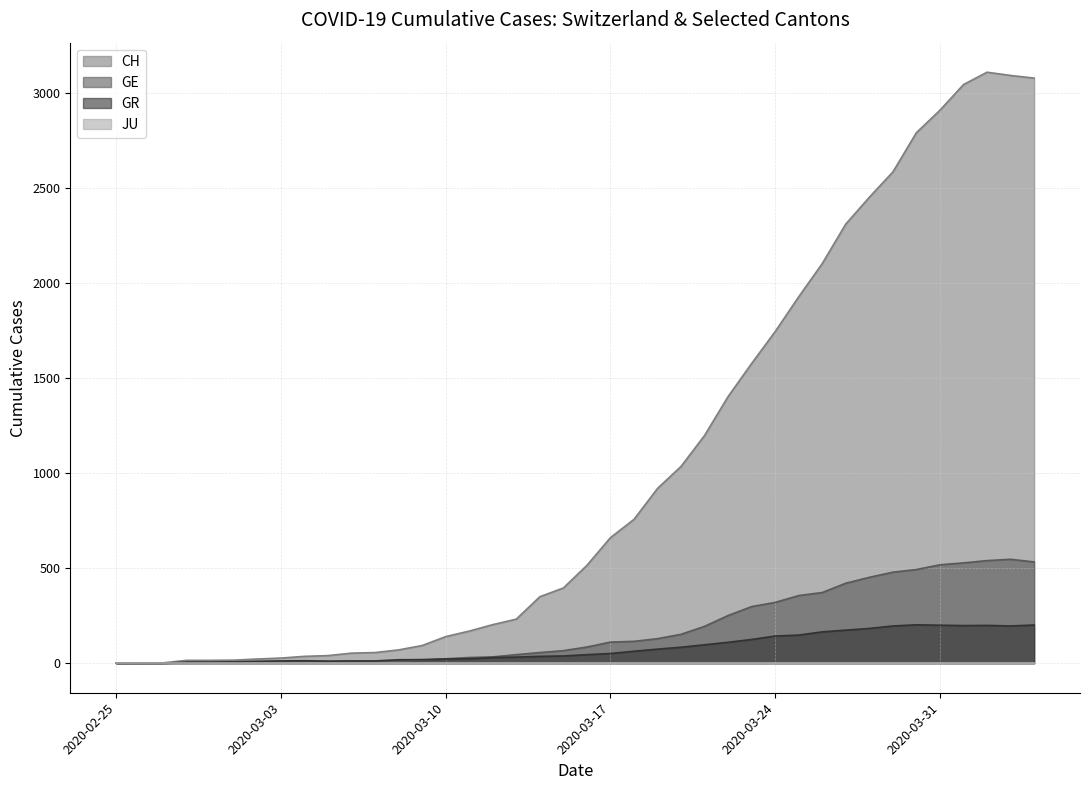

At which category does GR reach its first local peak?

2020-03-04